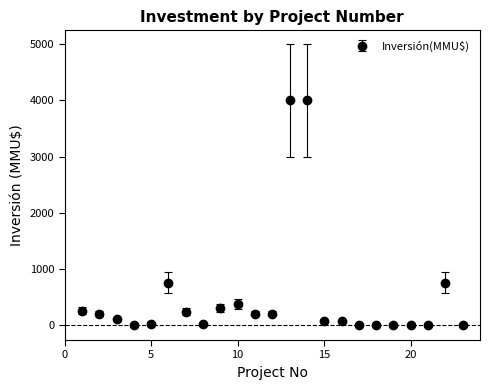

True or false: there are more than 2 points higher than both neighbors.

True